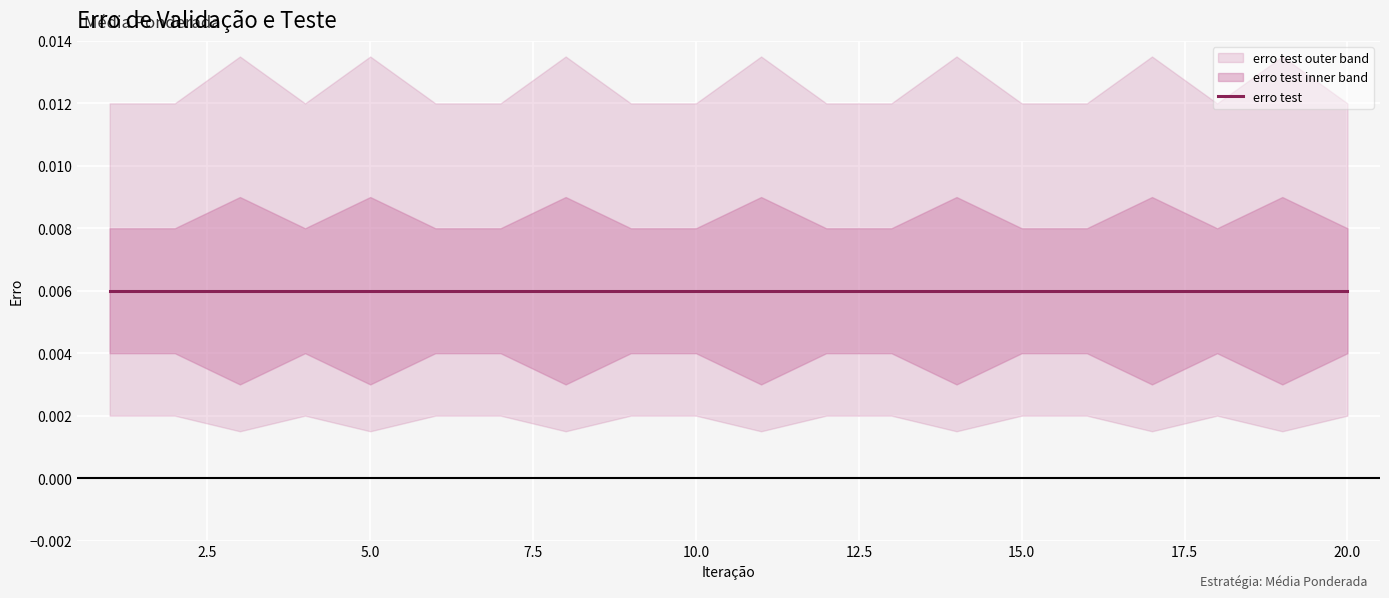

Is the value of erro test lower at 10 greater than the value of erro test at 14?

No